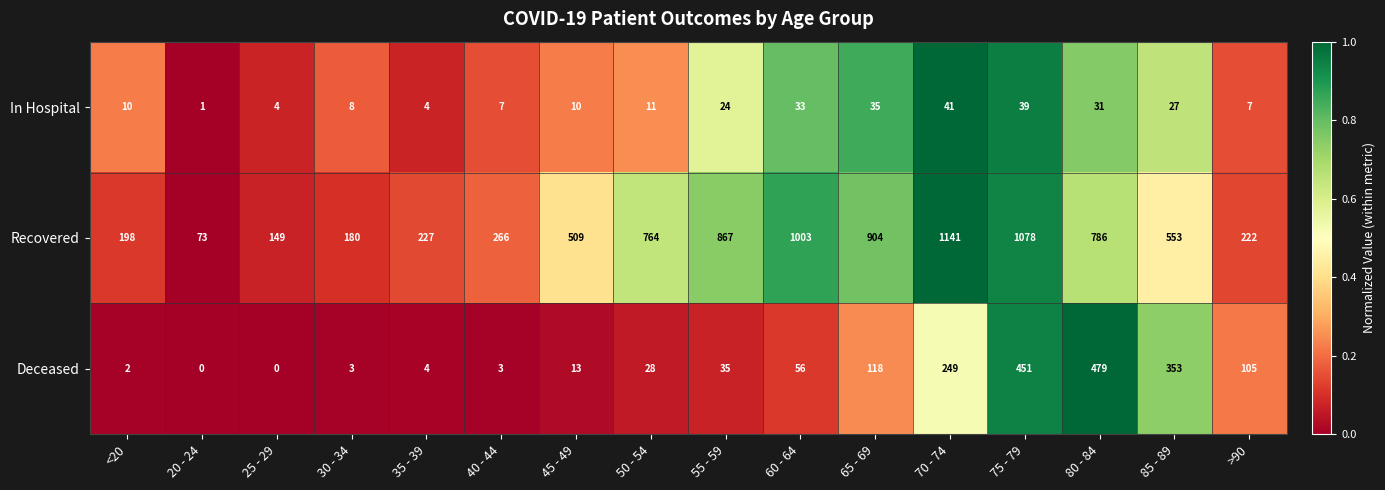

Where is Recovered nearest to the value 607?

85 - 89